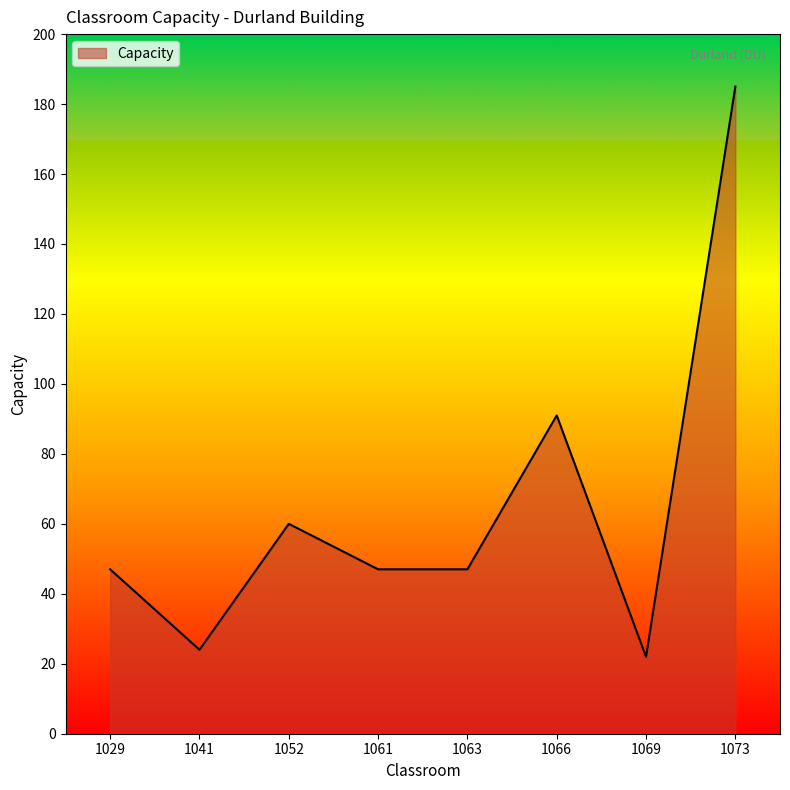

What is the average value?

65